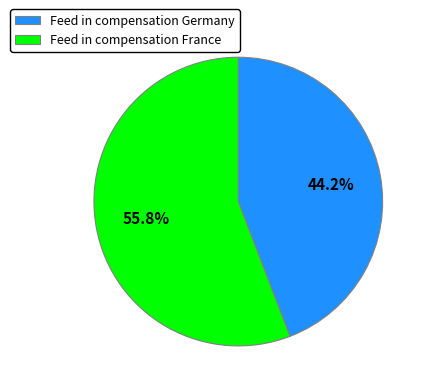

Does Feed in compensation France represent more than half of the total?

Yes